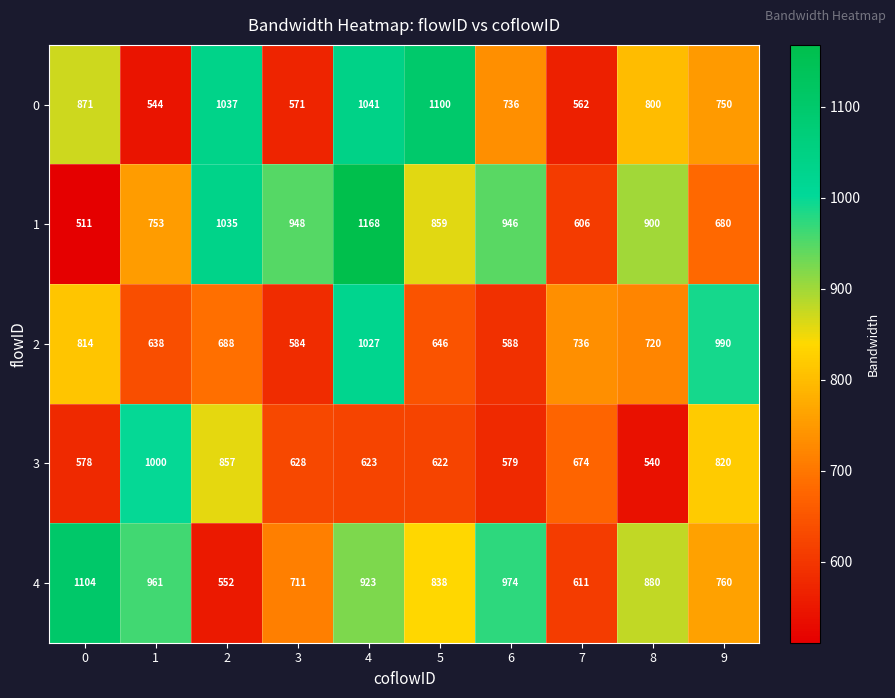

List the series in order of their peak value, lowest first.

3, 2, 0, 4, 1